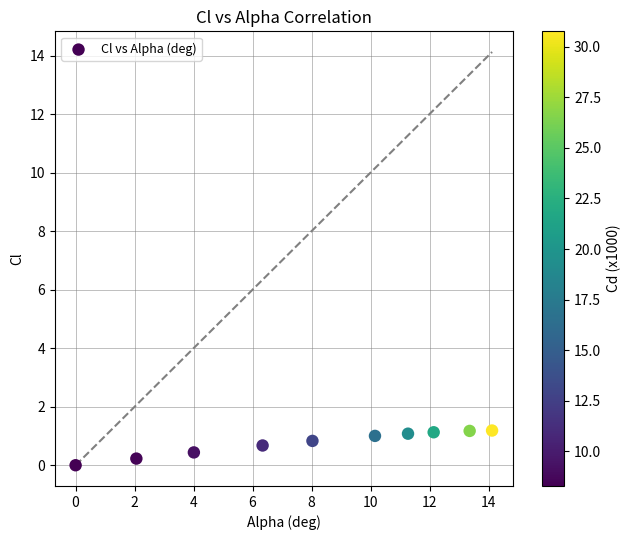

What is the average Y value?

0.8